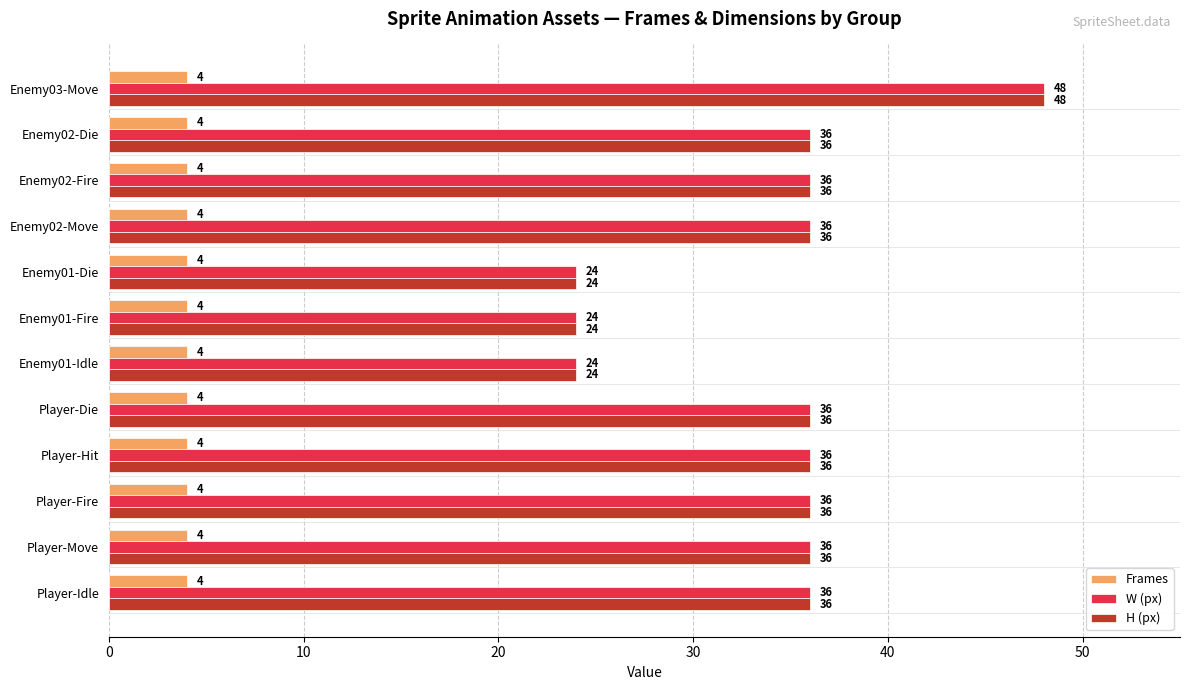

Read the Frames value at Player-Move.

4